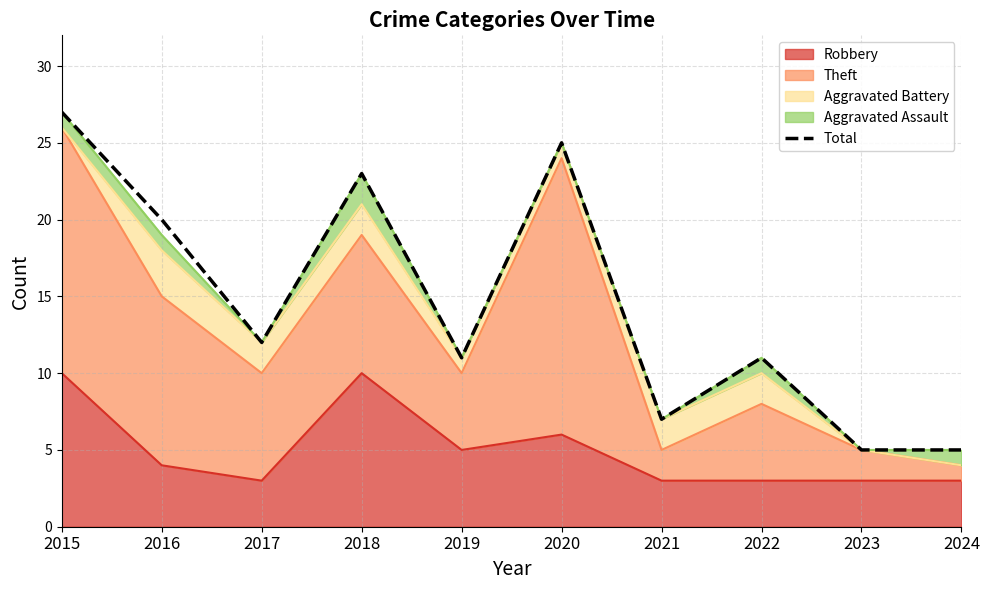

List the labels in order of value, smallest first.

2023, 2024, 2021, 2019, 2022, 2017, 2016, 2018, 2020, 2015